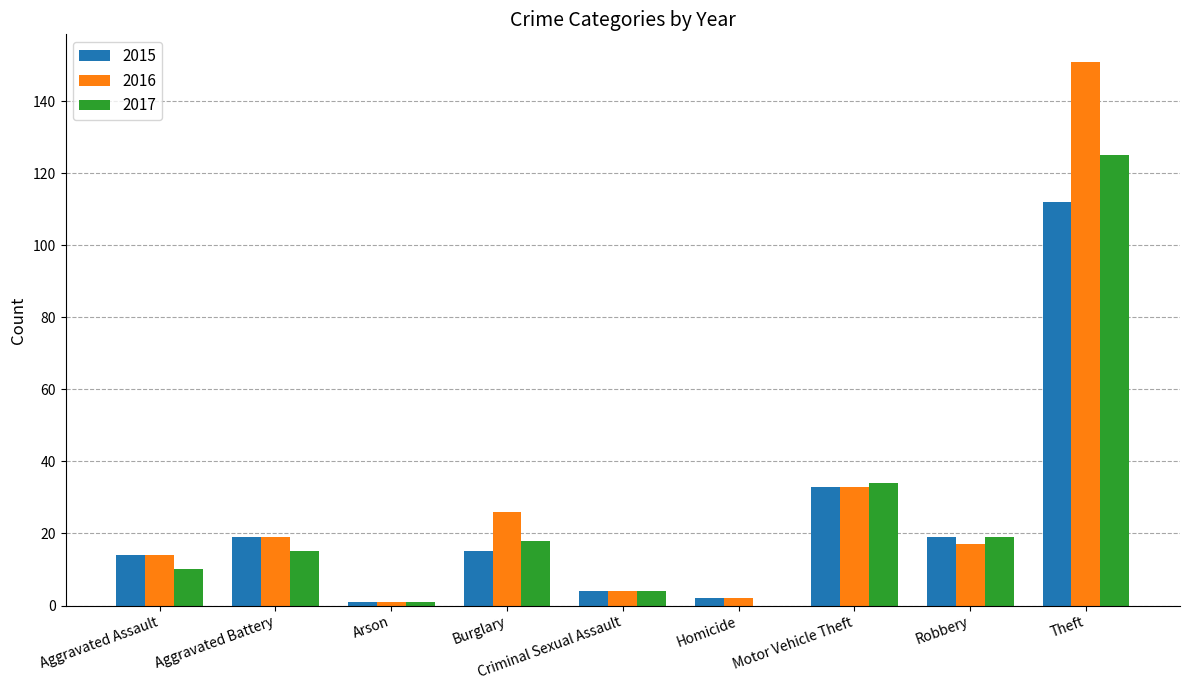

What is the approximate value of 2016 at Robbery, to the nearest 10?

20